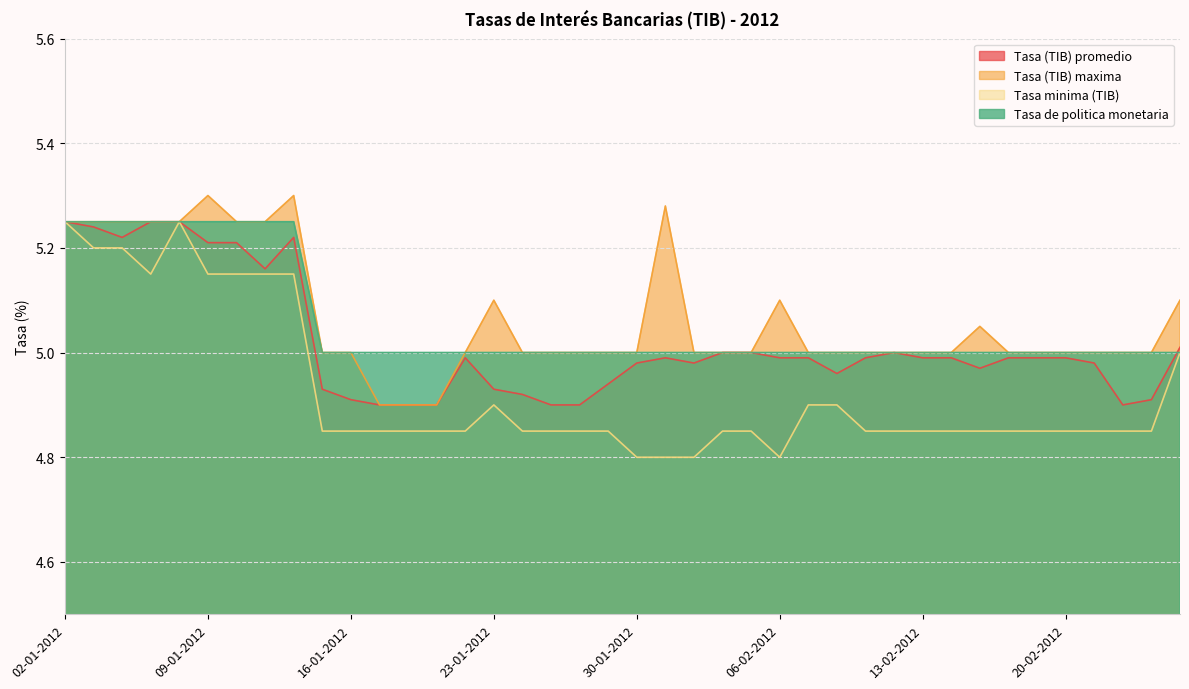

The value of Tasa de politica monetaria at 11-01-2012 is 2.2. True or false?

False